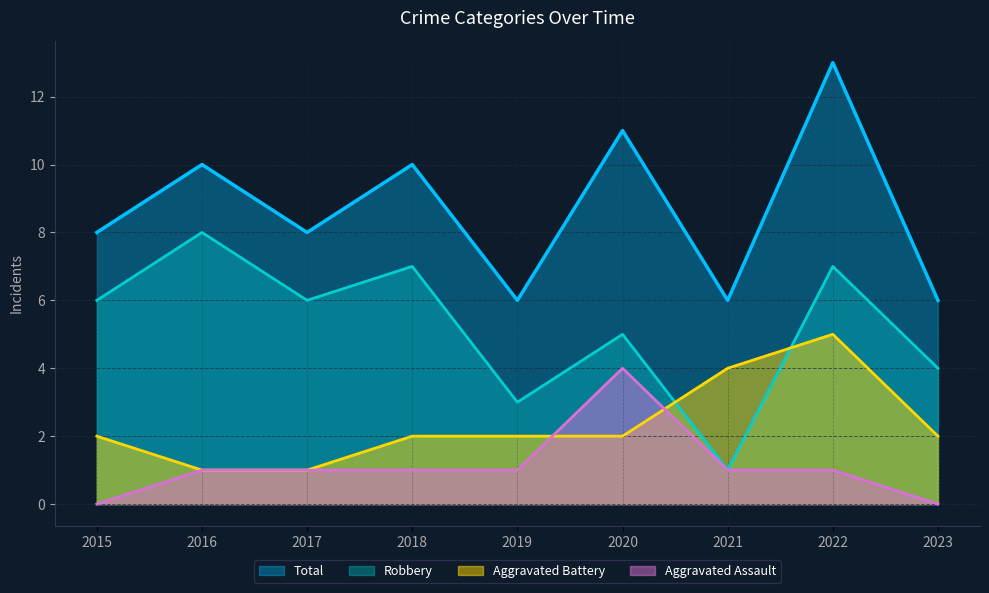

What is the minimum value for Robbery?

1